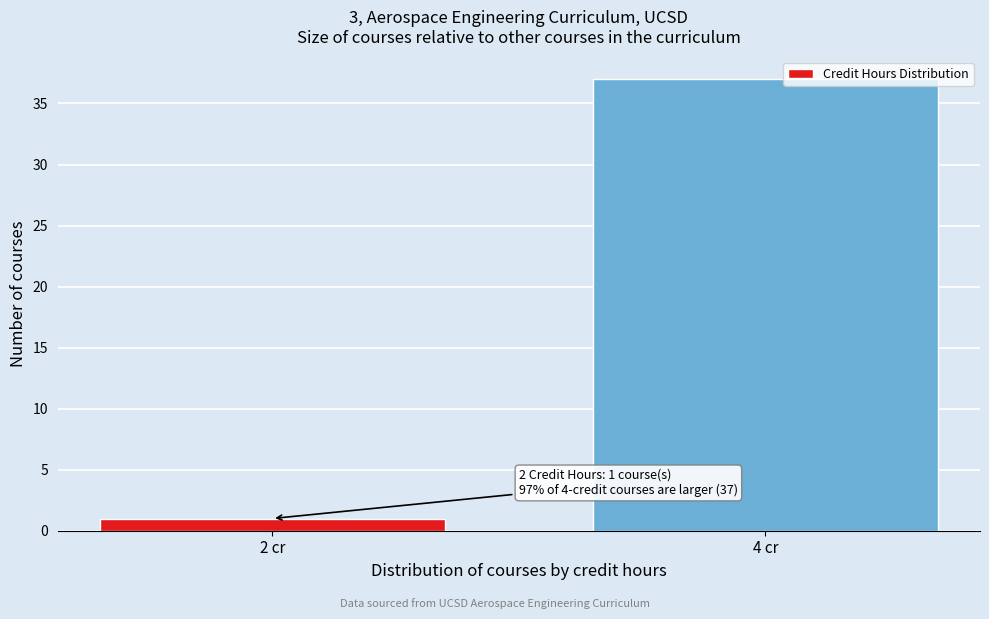

Reading left to right, list all the values displayed in this chart.

2 cr=1	4 cr=37